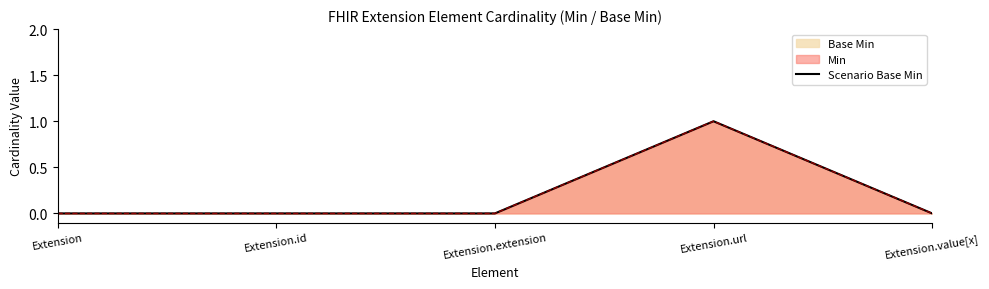

The chart shows a value of 0 at Extension.extension. True or false?

True